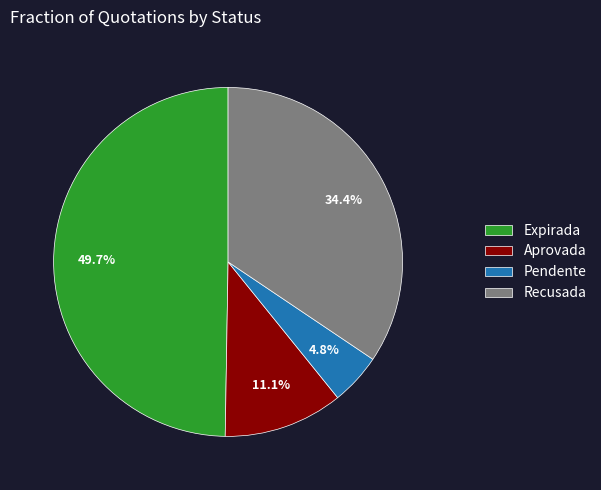

Which has a higher value, Pendente or Expirada?

Expirada